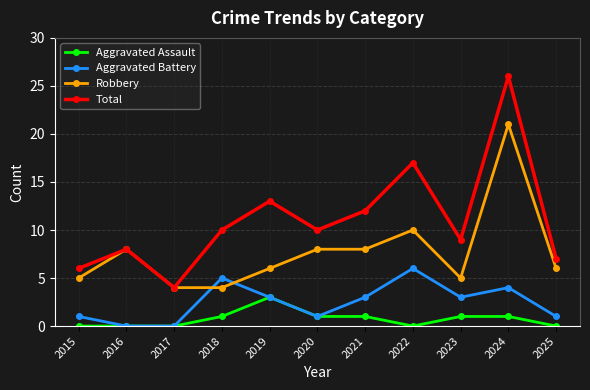

Which series has the widest spread of values?

Total